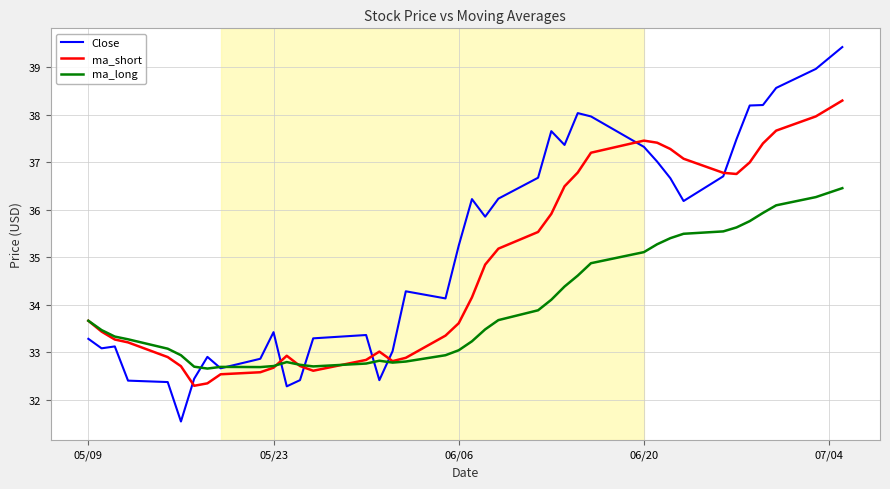

List the series in order of their overall mean, lowest first.

ma_long, ma_short, Close